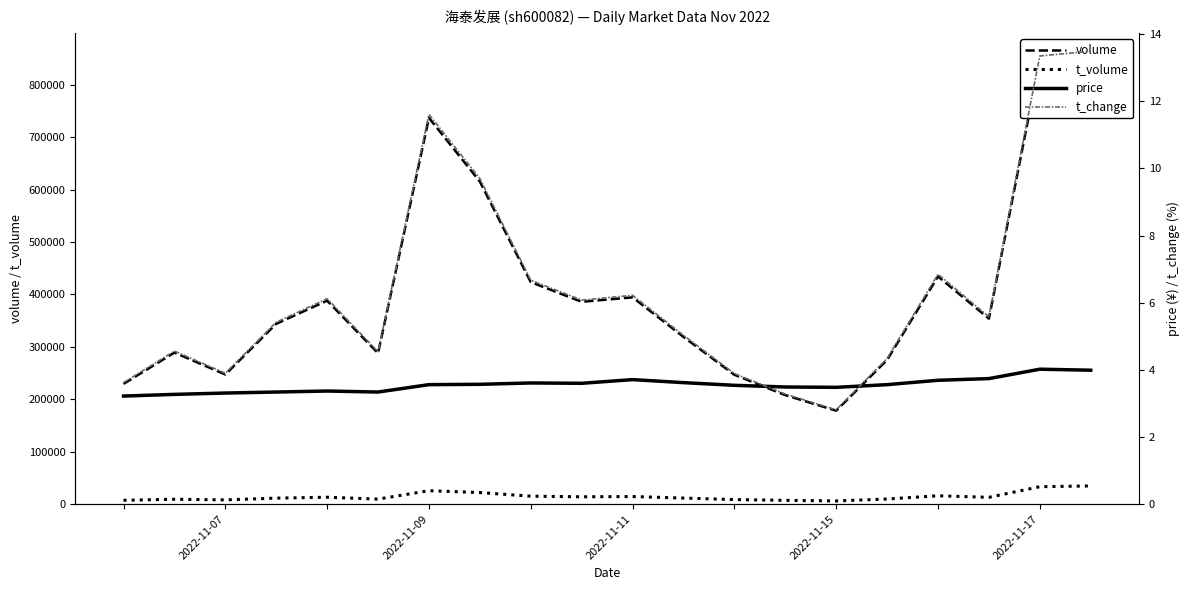

What is the value of the price point at the 20th from the left?

4.0